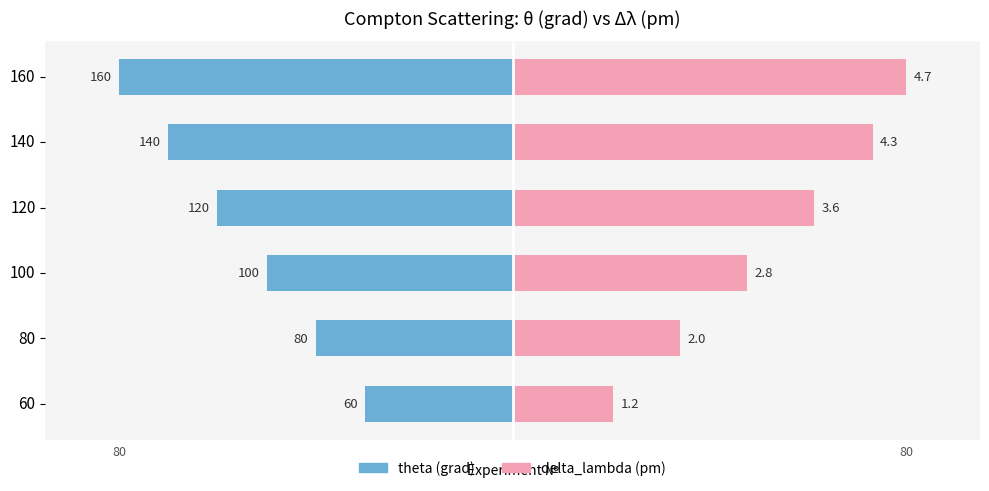

What is the label of the 2nd bar from the left?

80